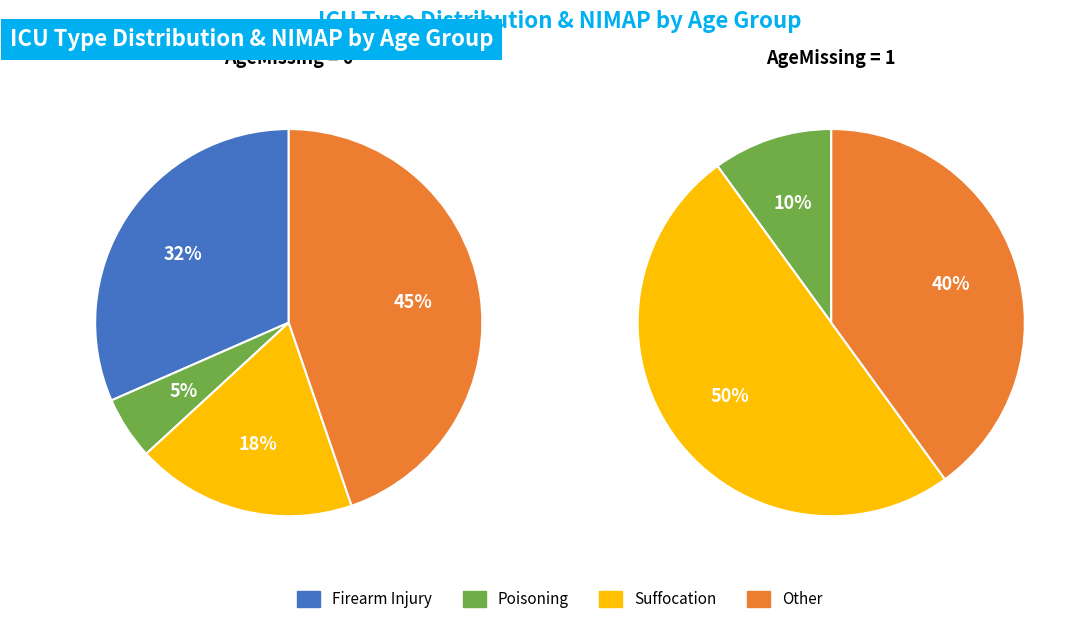

Is 7 the majority of the pie?

No